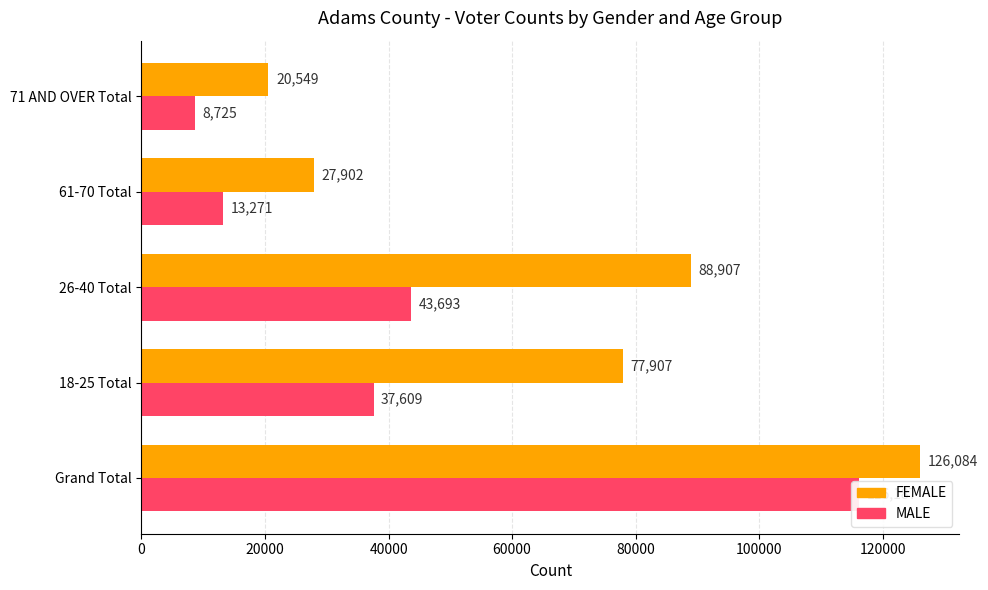

Does the chart contain any negative values?

No